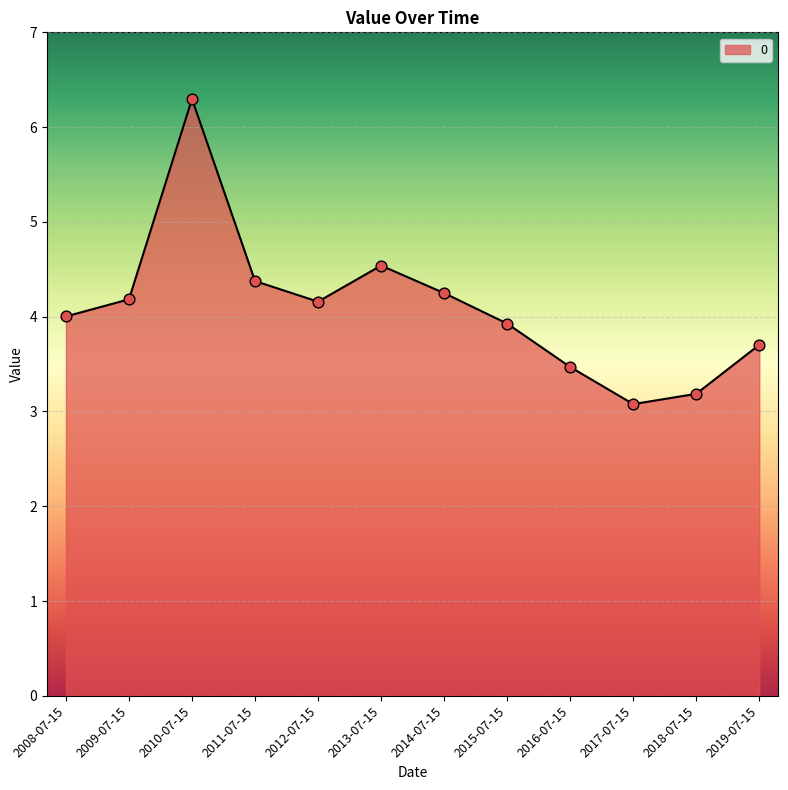

What is the change in value from 2011-07-15 to 2014-07-15?

-0.1